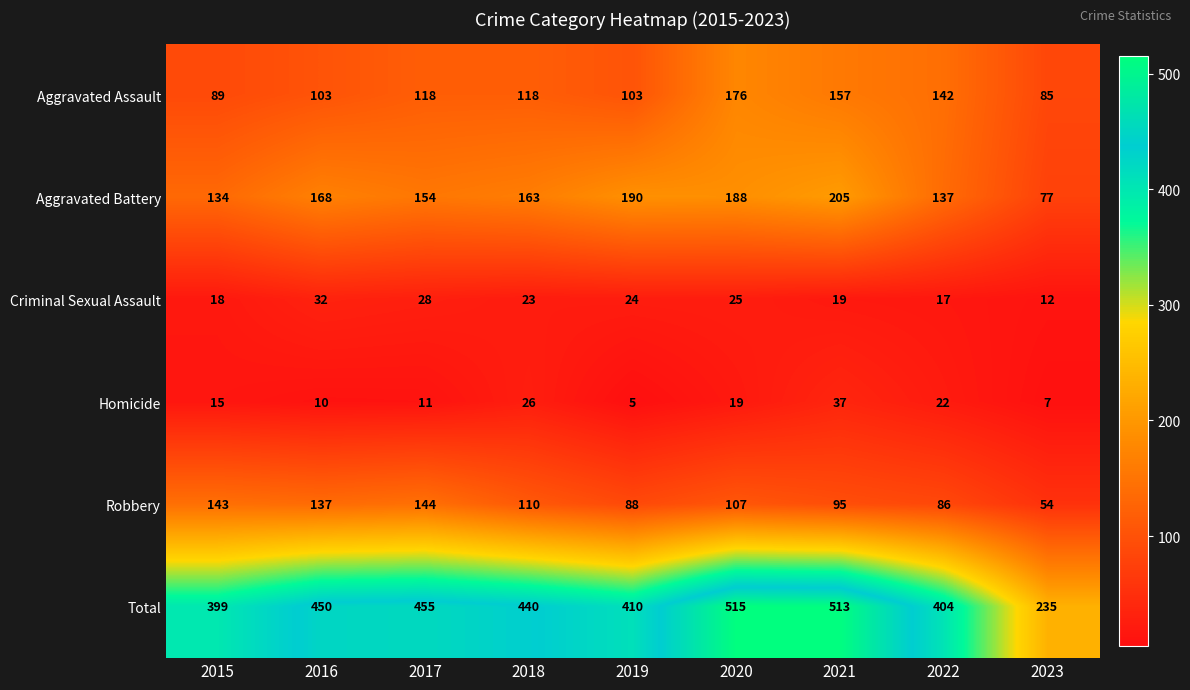

The value of Aggravated Assault at 2017 is 118. True or false?

True